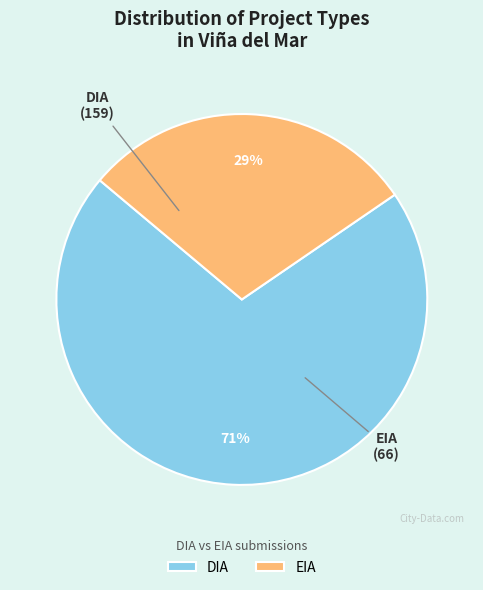

To the nearest percent, what portion does EIA represent?

29%